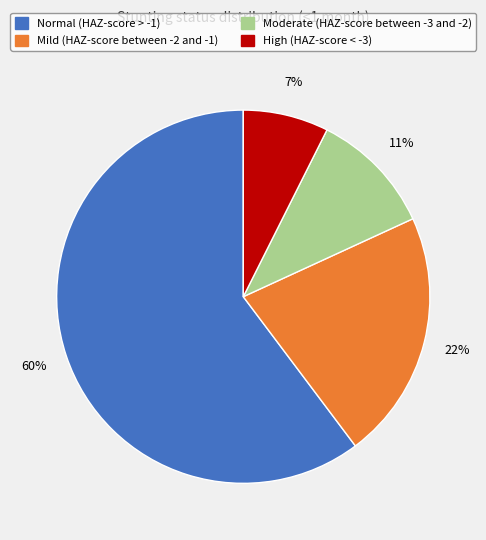

Is there any slice that represents more than half of the pie?

Yes